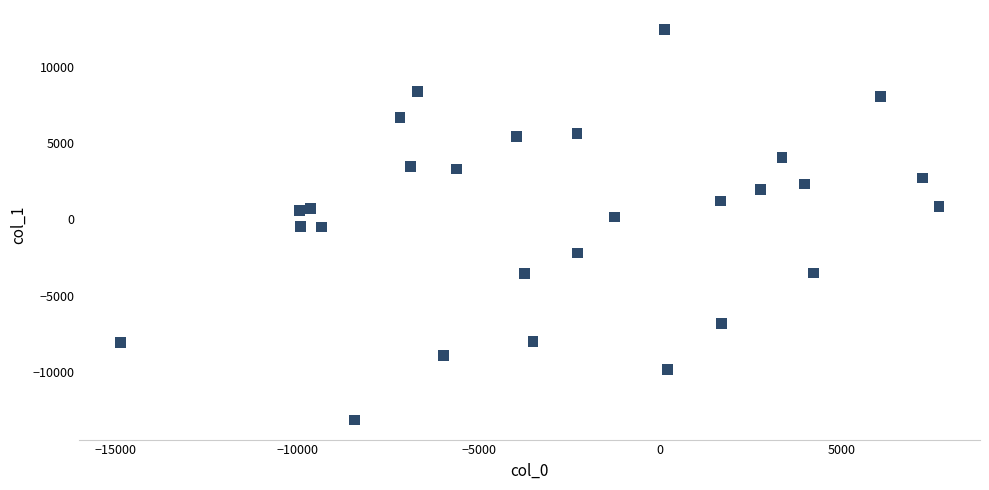

What is the range of X values (max minus min)?

22545.0